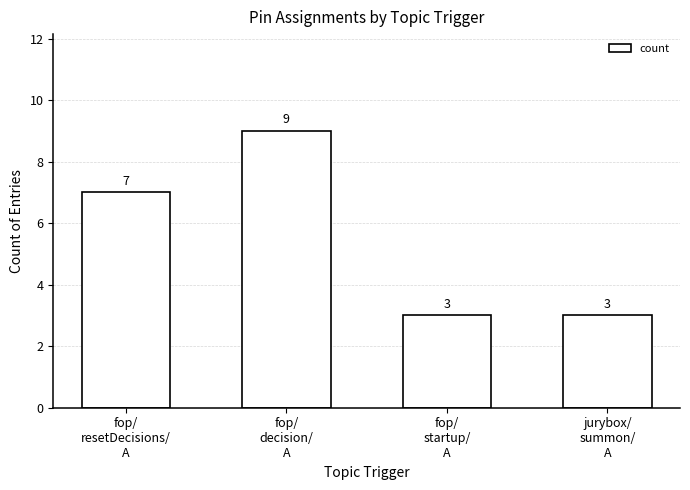

What is the value of the 2nd bar from the left?

9